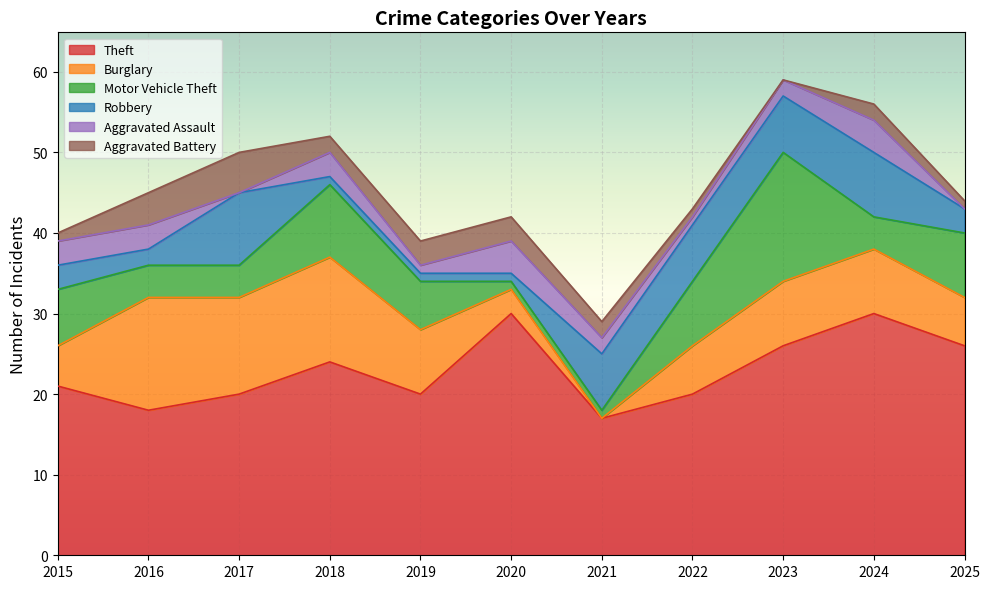

True or false: Motor Vehicle Theft has more than 1 interior local peaks.

True